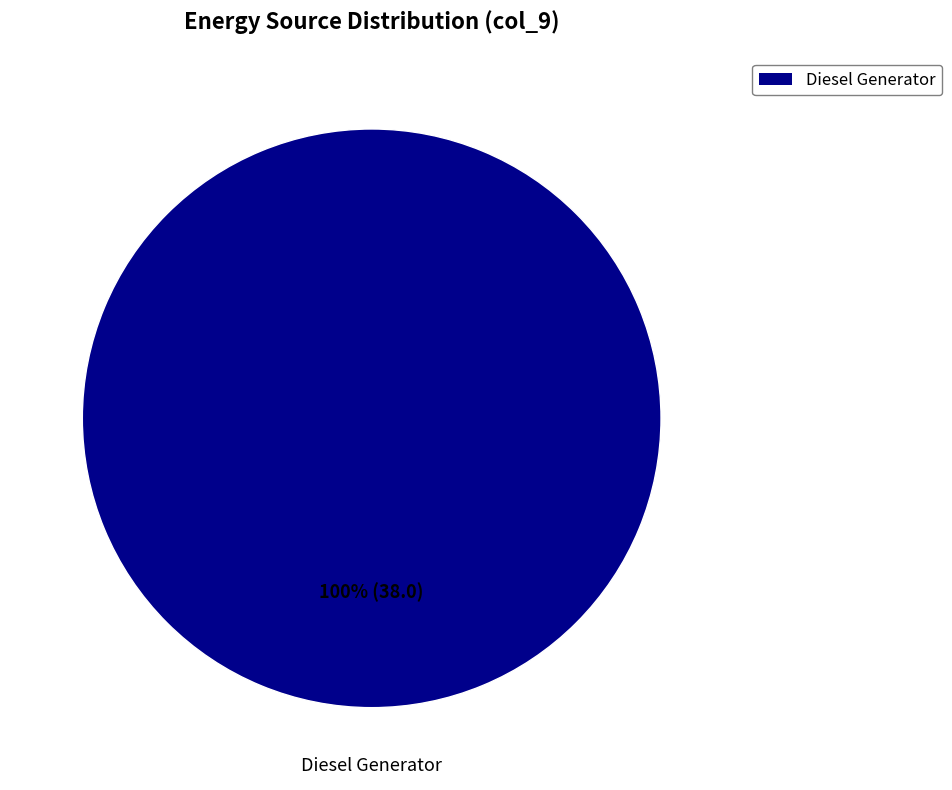

Is there any slice that represents more than half of the pie?

Yes